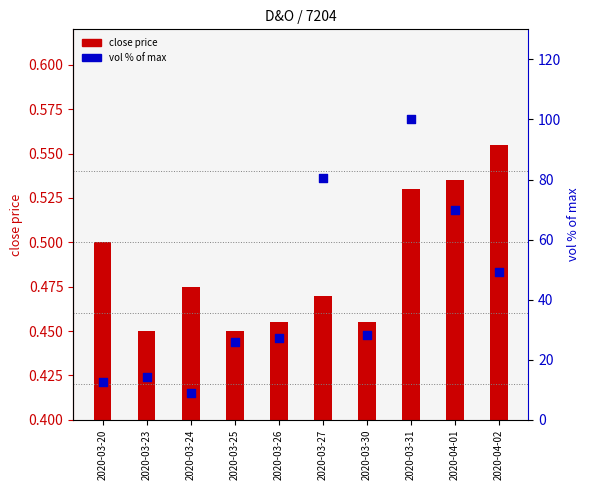

Which series reaches the maximum Y coordinate?

vol % of max